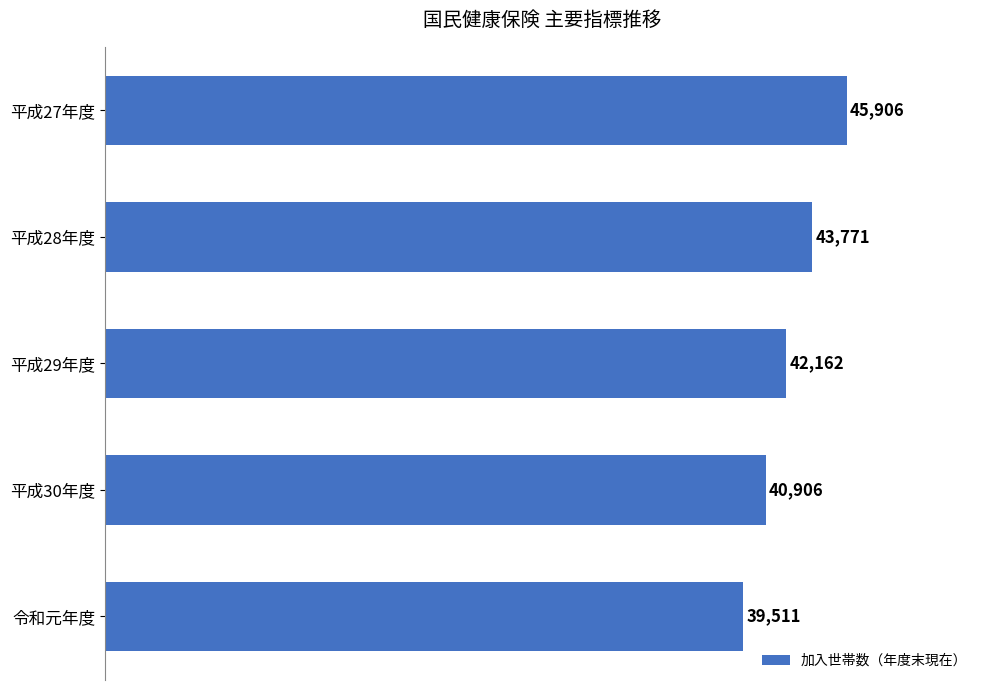

What is the ratio of the value at 平成30年度 to the value at 令和元年度?

1.0